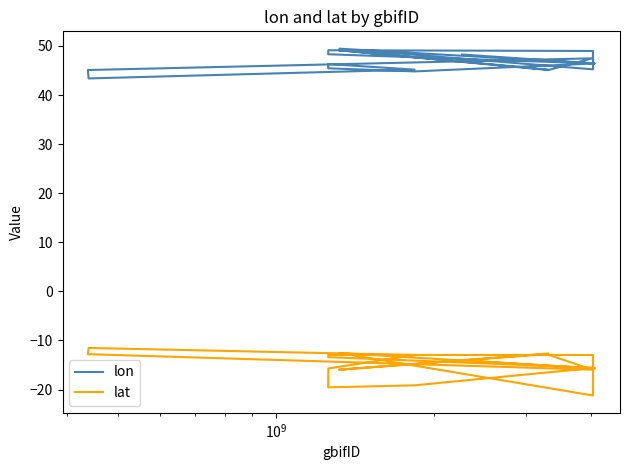

At which category is the sum across all series the highest?

$\mathdefault{10^{9}}$